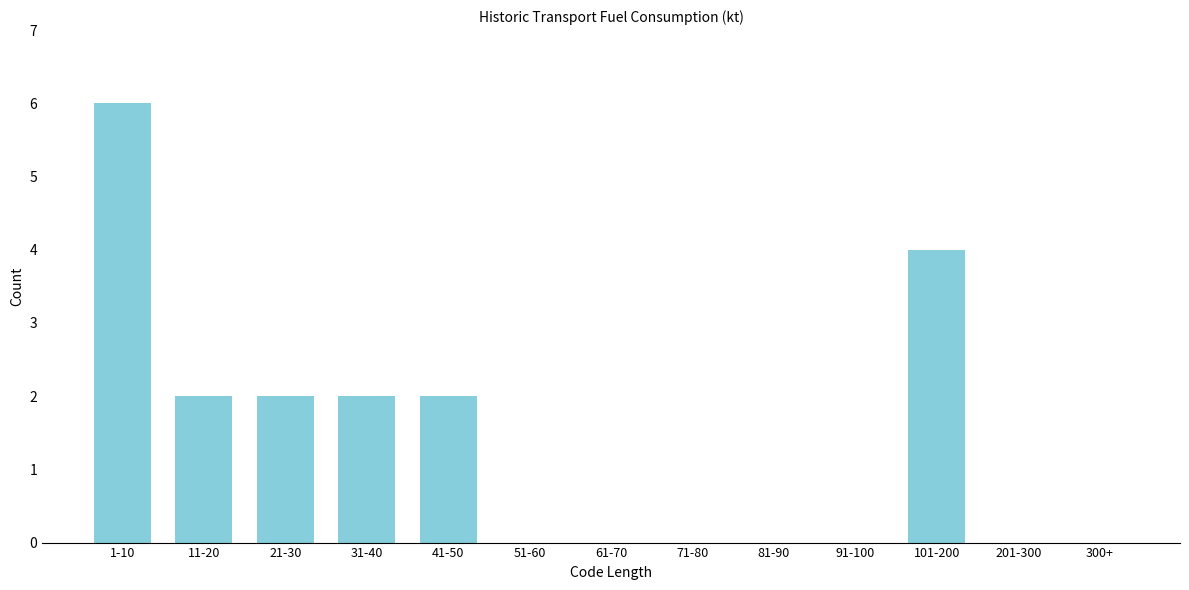

Reading left to right, extract all data points from this chart.

1-10=6	11-20=2	21-30=2	31-40=2	41-50=2	51-60=0	61-70=0	71-80=0	81-90=0	91-100=0	101-200=4	201-300=0	300+=0